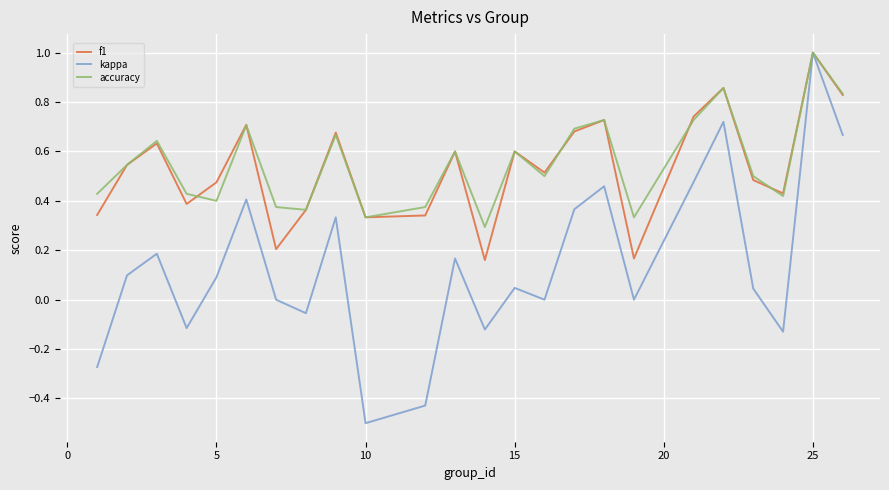

True or false: f1 has more than 2 interior local peaks.

True